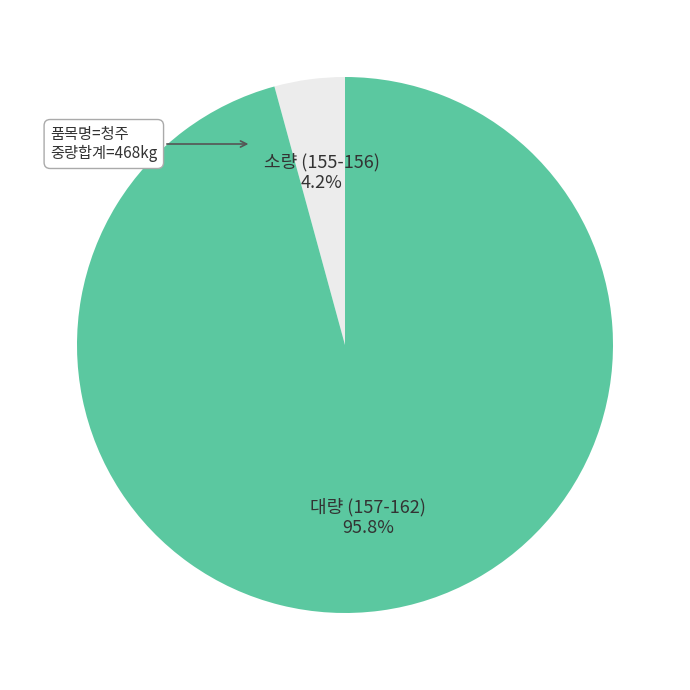

Does any single category account for the majority?

Yes